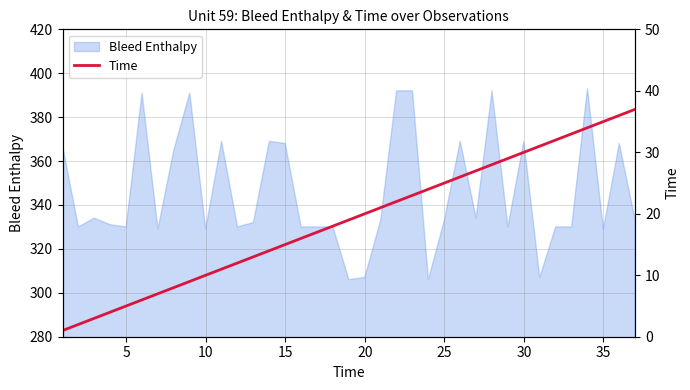

Is it true that Bleed Enthalpy equals 329 at 10?

True